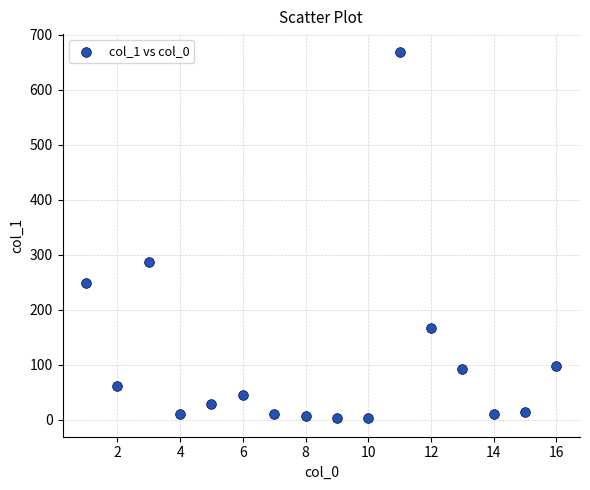

What Y value in the scatter plot is closest to 335?

287.2